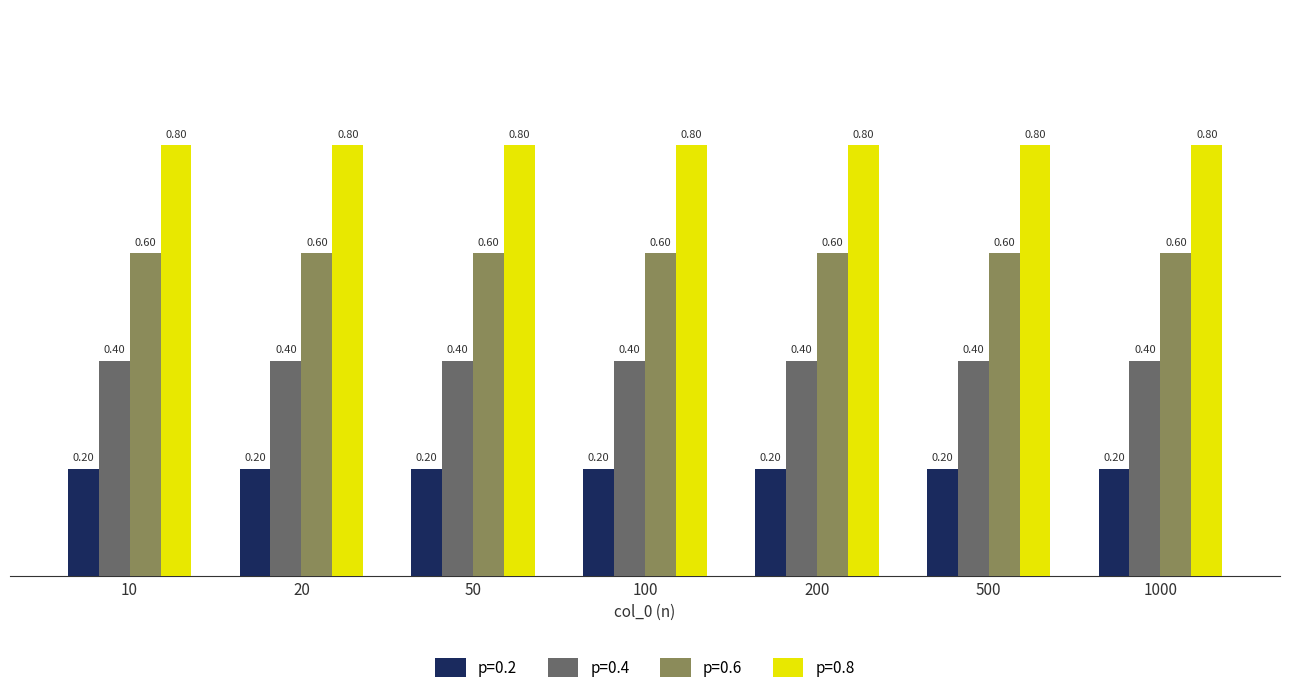

What is the sum of the p=0.6 values at 20 and 1000?

1.2